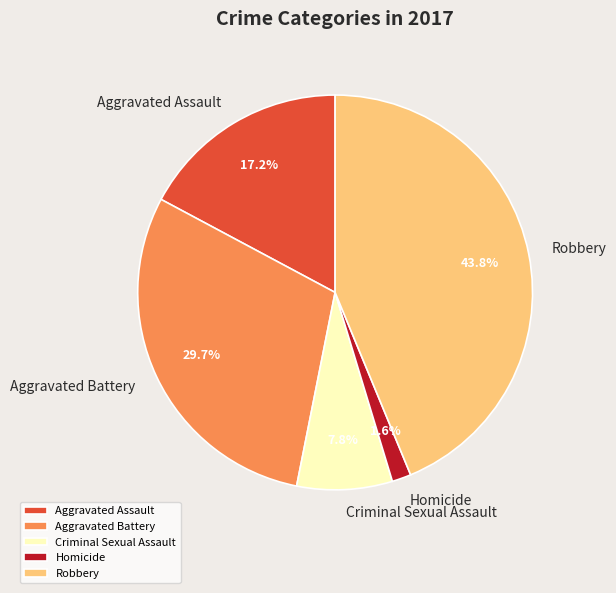

Rank the categories by value from lowest to highest.

Homicide, Criminal Sexual Assault, Aggravated Assault, Aggravated Battery, Robbery